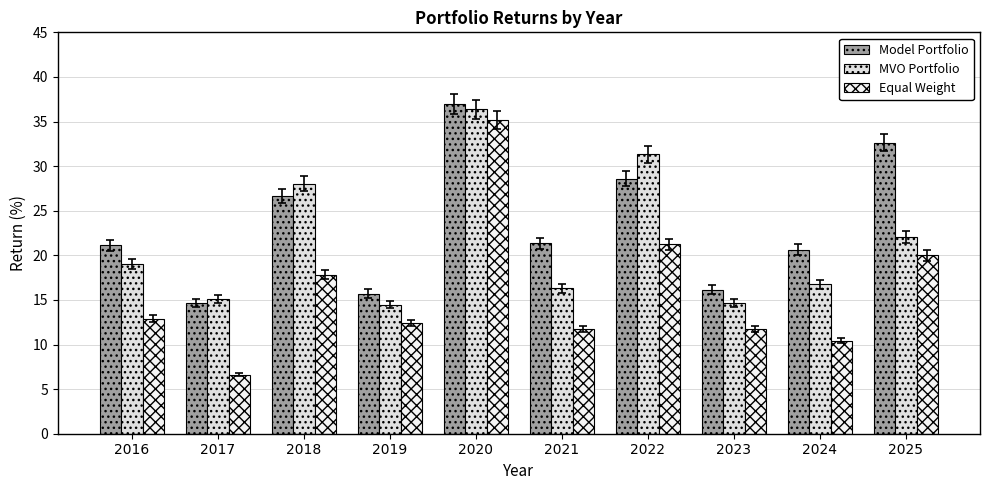

What is the sum of the Equal Weight values at 2016 and 2024?

23.3